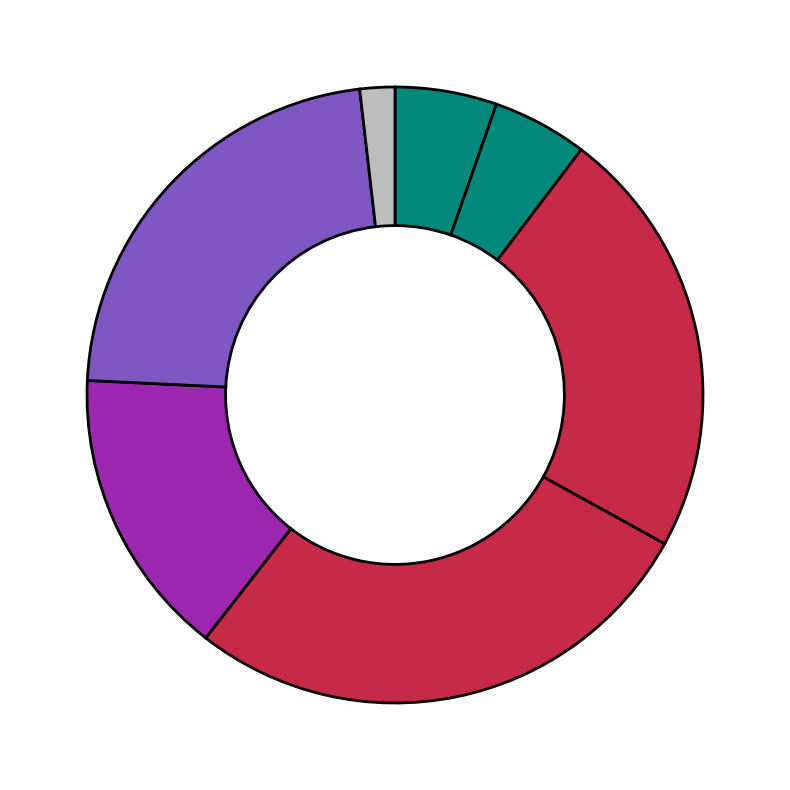

Count the number of slices in the pie.

7